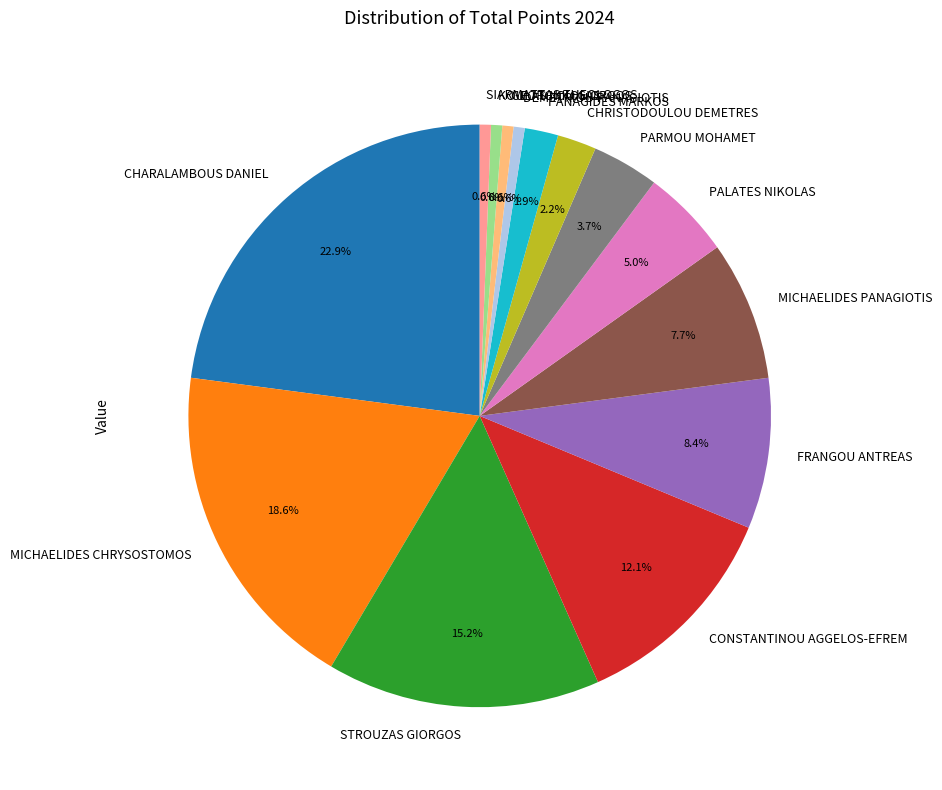

How many segments does this pie chart have?

14